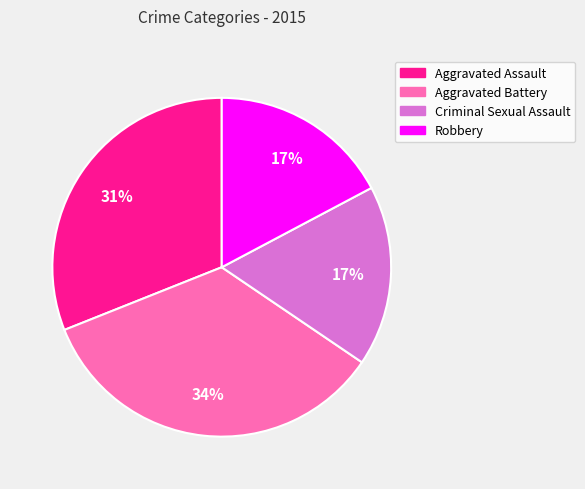

True or false: Aggravated Assault accounts for 39% of the total.

False